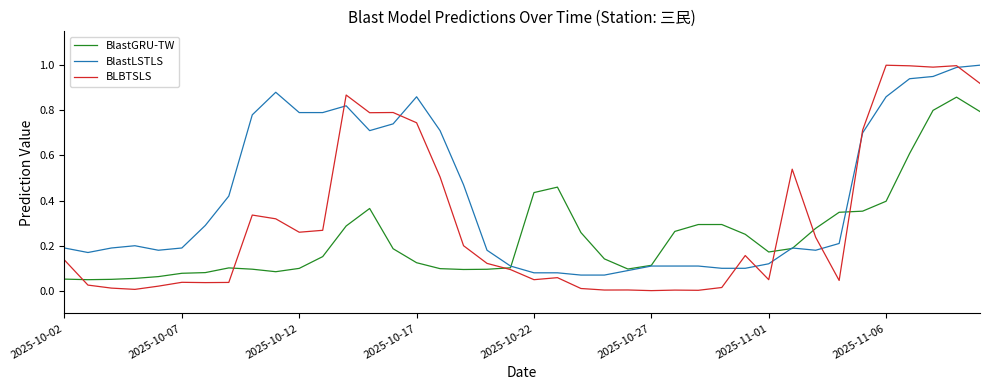

Rank the series by their average value, from lowest to highest.

BlastGRU-TW, BLBTSLS, BlastLSTLS